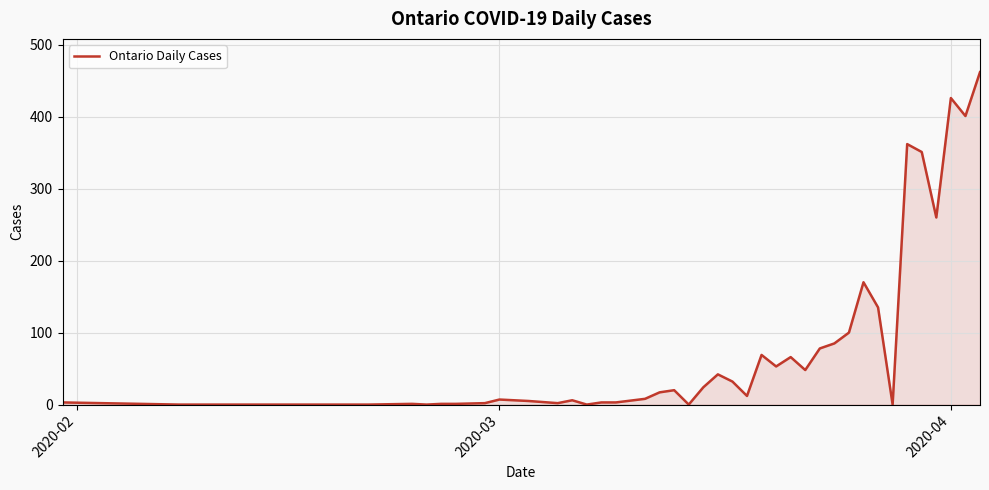

How many lines are shown in the chart?

1